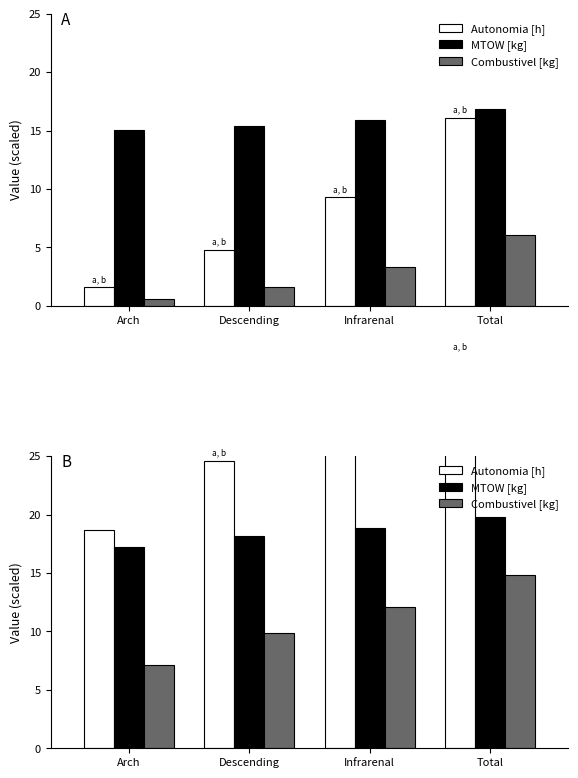

What is the highest value of the Autonomia [h] series?

33.7